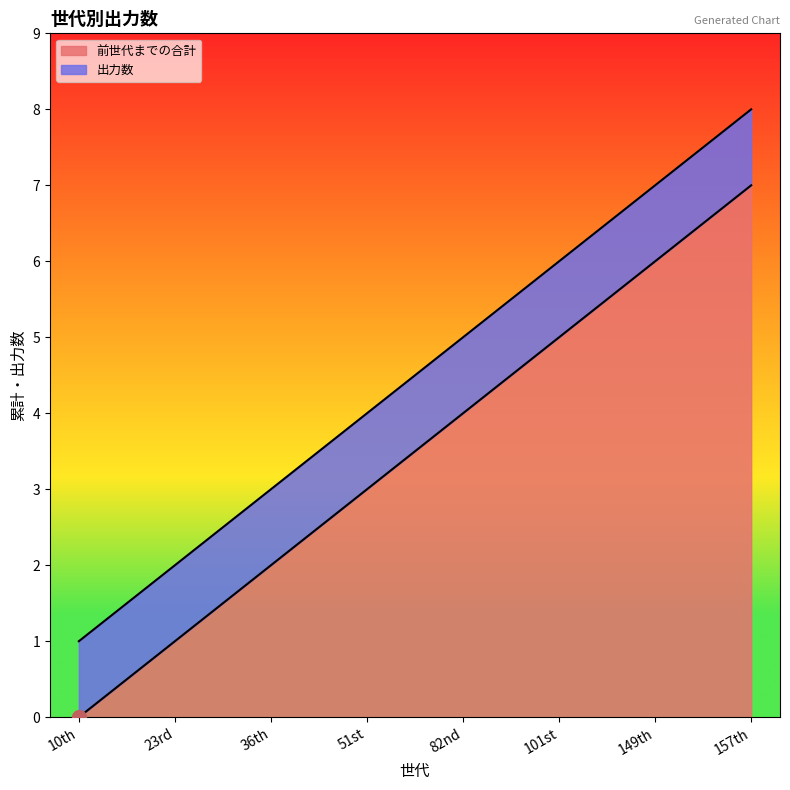

Rank the categories by value from highest to lowest.

157th, 149th, 101st, 82nd, 51st, 36th, 23rd, 10th